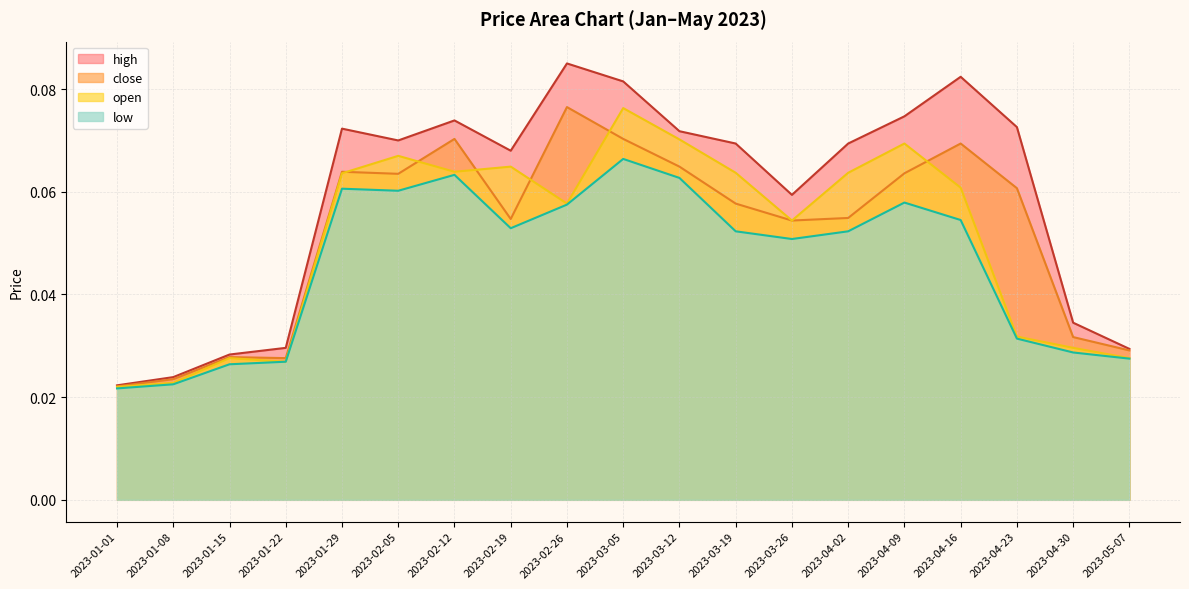

What is the label of the 19th point from the right?

2023-01-01